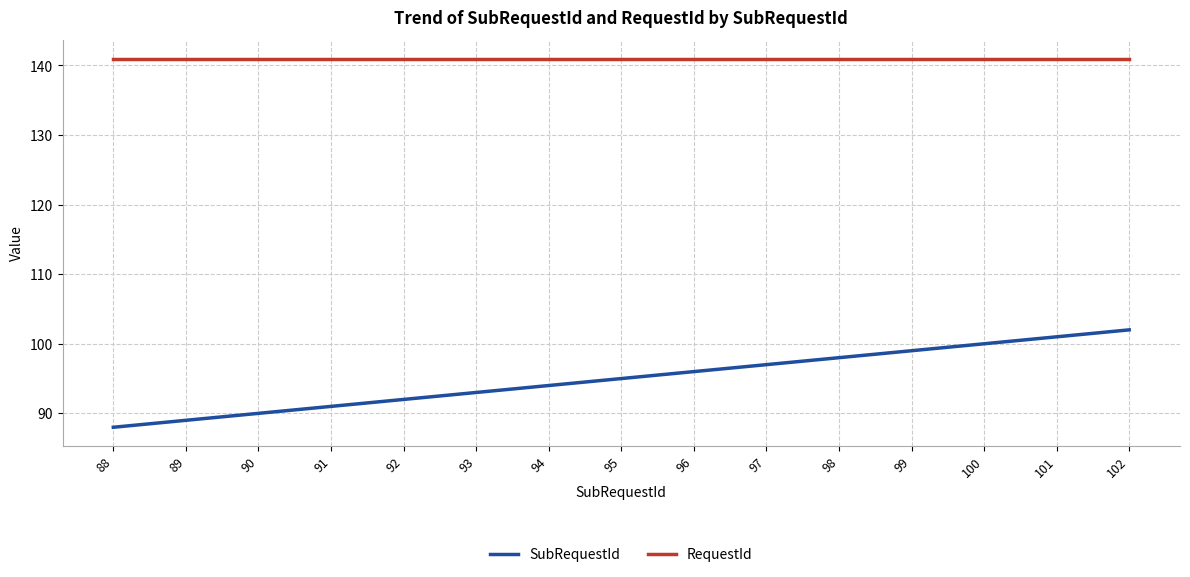

What is the lowest value of the RequestId series?

141